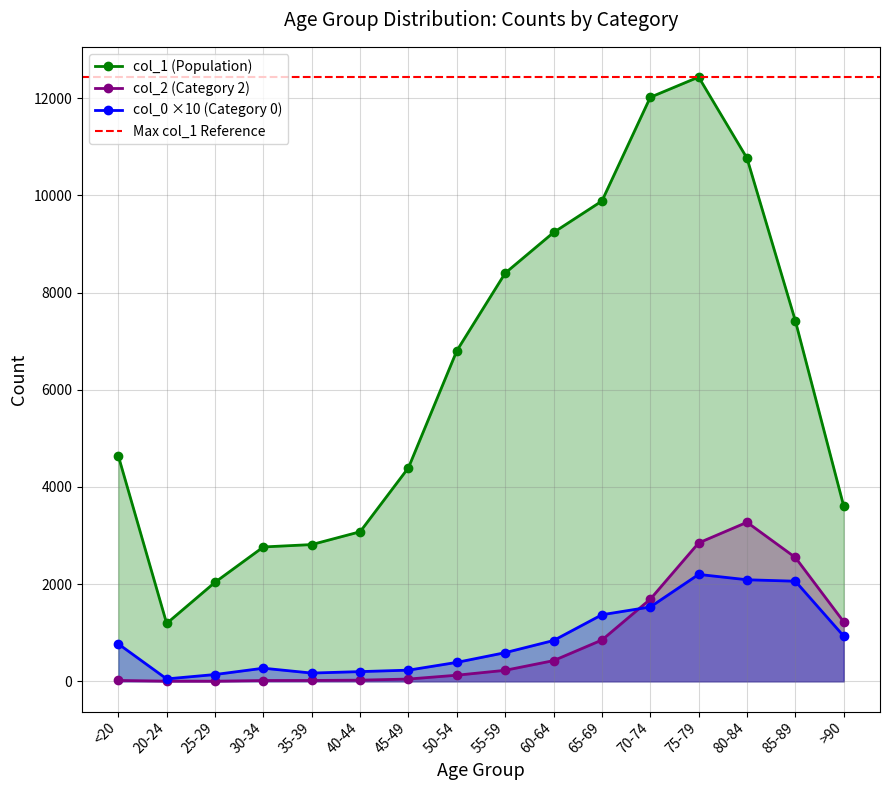

True or false: col_1 and col_2 cross at least once.

False